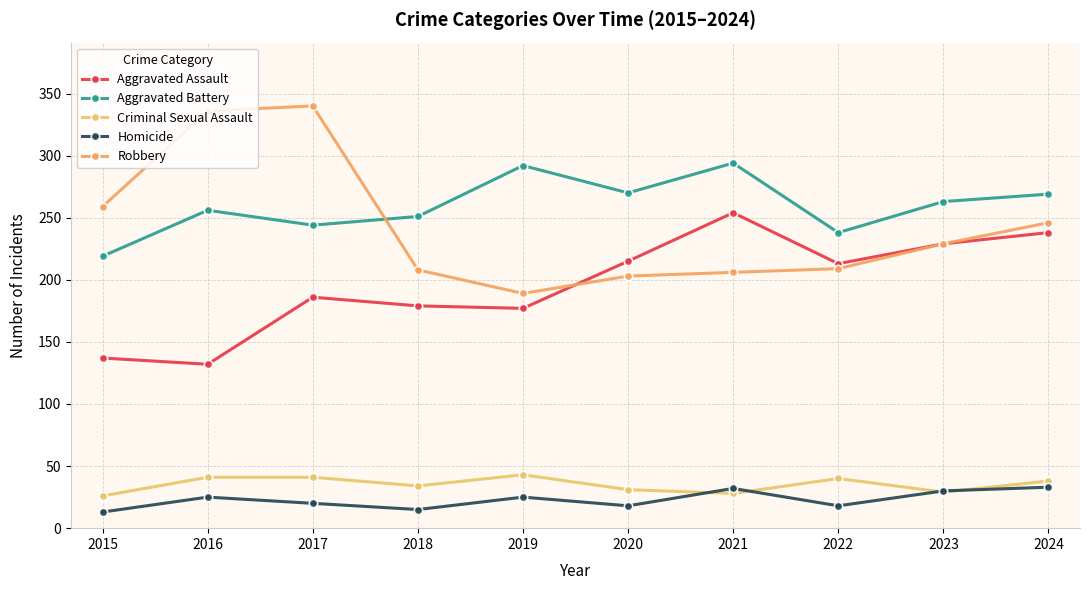

What is the maximum value for Aggravated Battery?

294